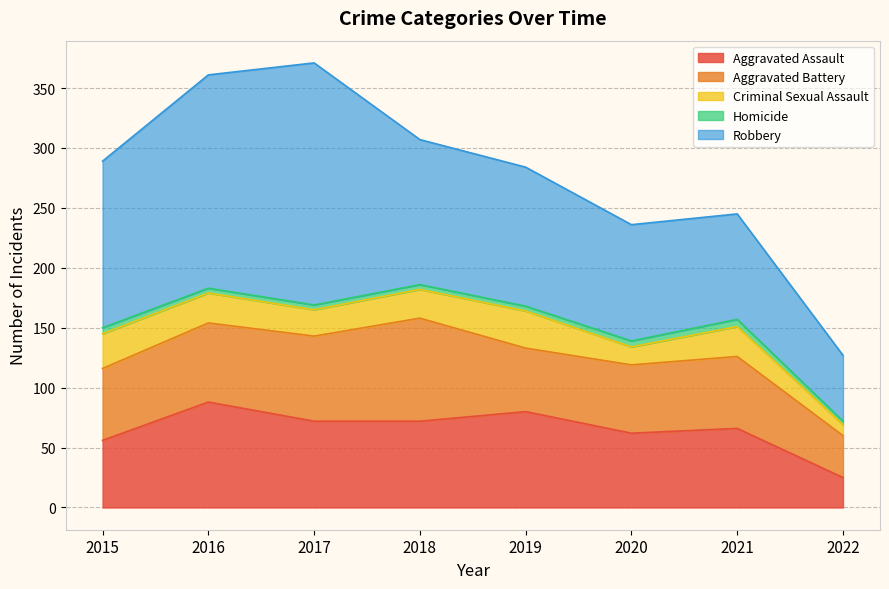

What are all the series names shown in the legend?

Aggravated Assault, Aggravated Battery, Criminal Sexual Assault, Homicide, Robbery